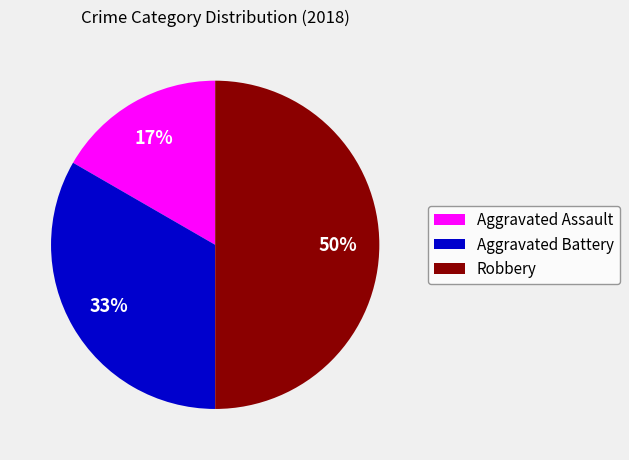

What percentage is the Aggravated Assault slice, to the nearest percent?

17%